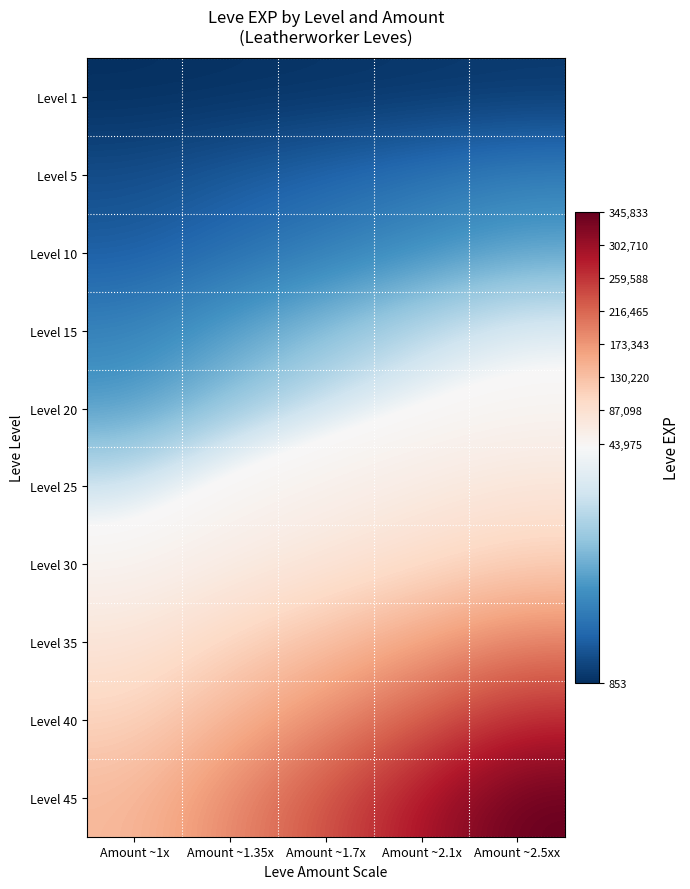

How many series are shown in this chart?

10